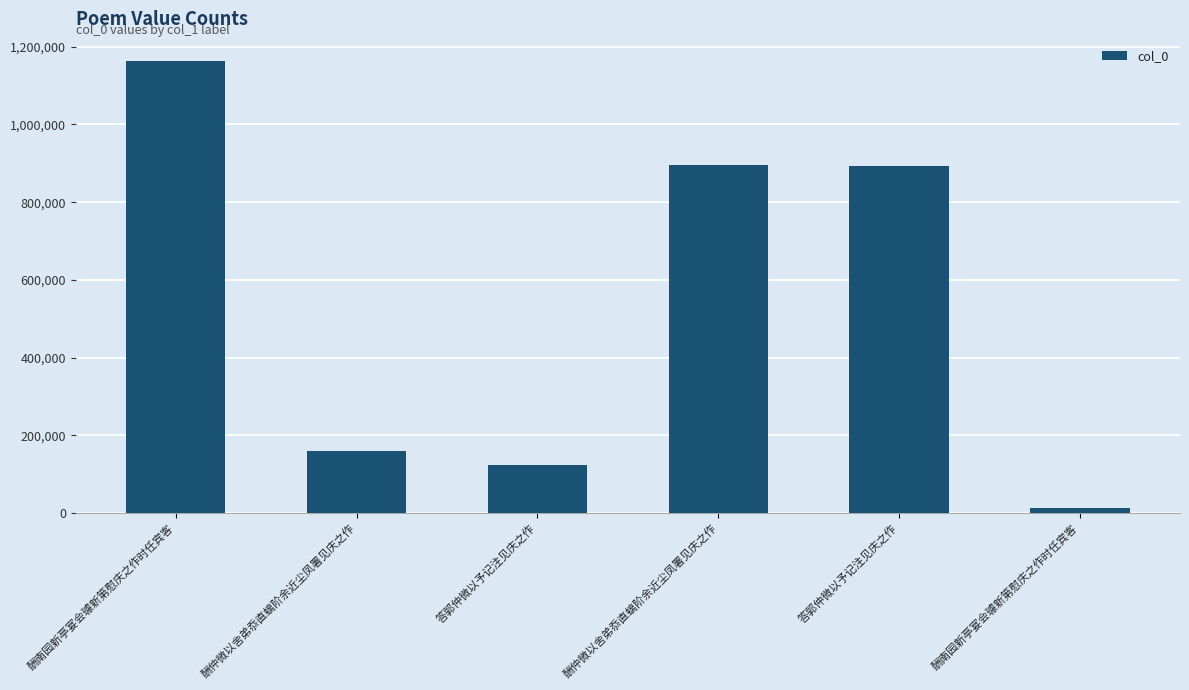

Reading left to right, extract all data points from this chart.

酬南园新亭宴会璩新第慰庆之作时任宾客=1162014	酬仲微以舍弟忝直螭阶余近尘凤署见庆之作=159777	答郭仲微以予记注见庆之作=124918	酬仲微以舍弟忝直螭阶余近尘凤署见庆之作=894361	答郭仲微以予记注见庆之作=892929	酬南园新亭宴会璩新第慰庆之作时任宾客=13730